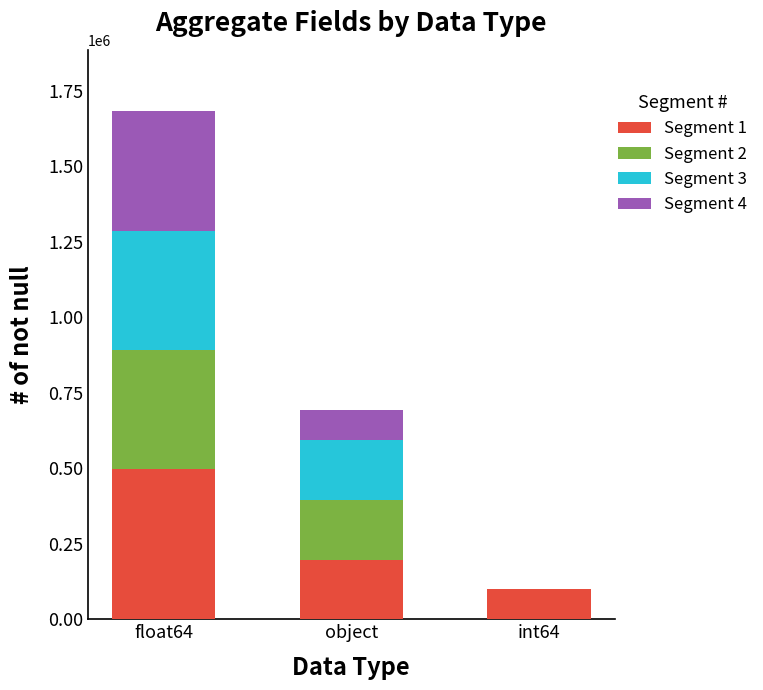

At which category is the sum across all series the highest?

float64